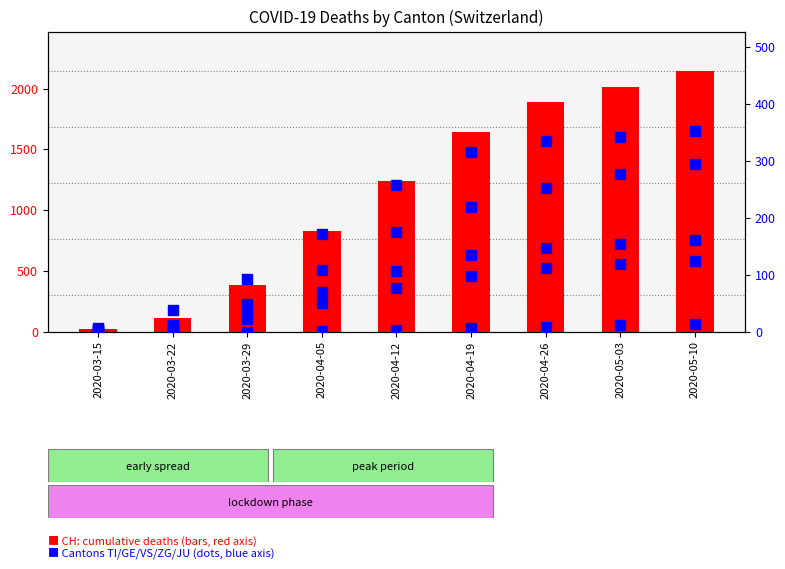

How many values in ZG are above zero?

8